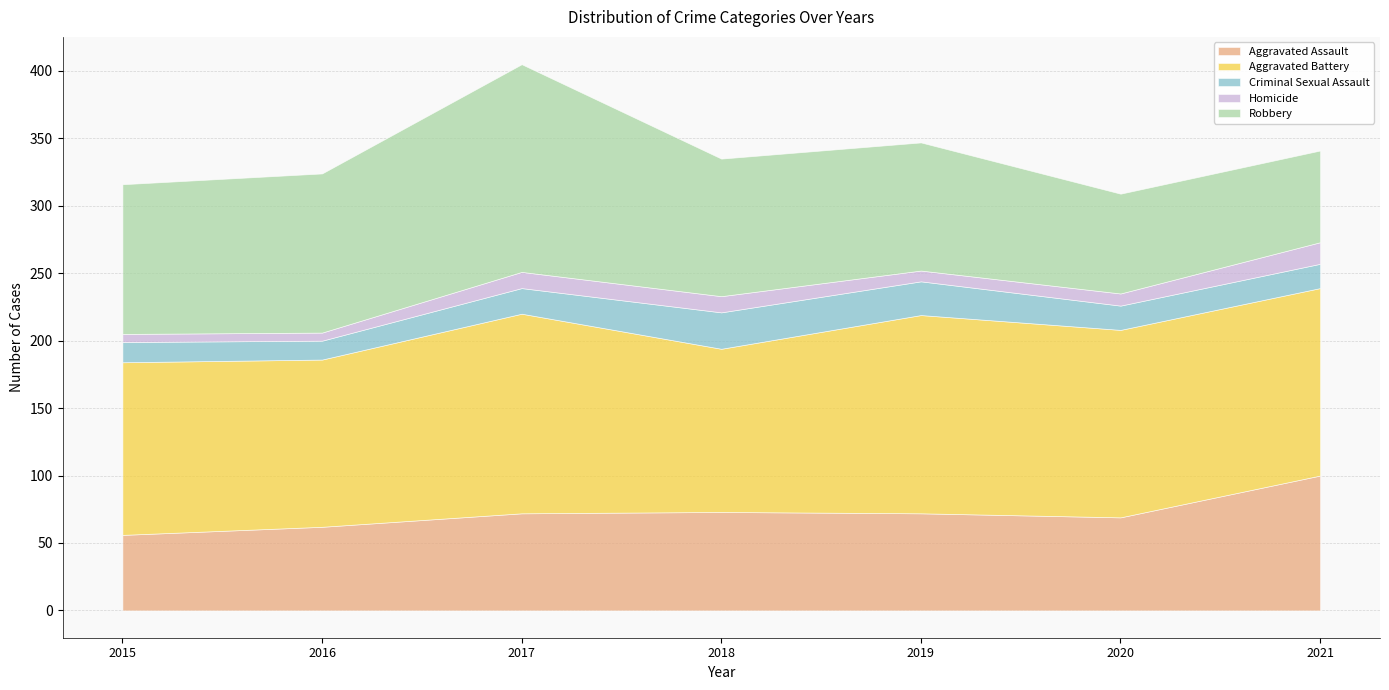

What is the difference between the maximum and minimum values in the Homicide series?

10